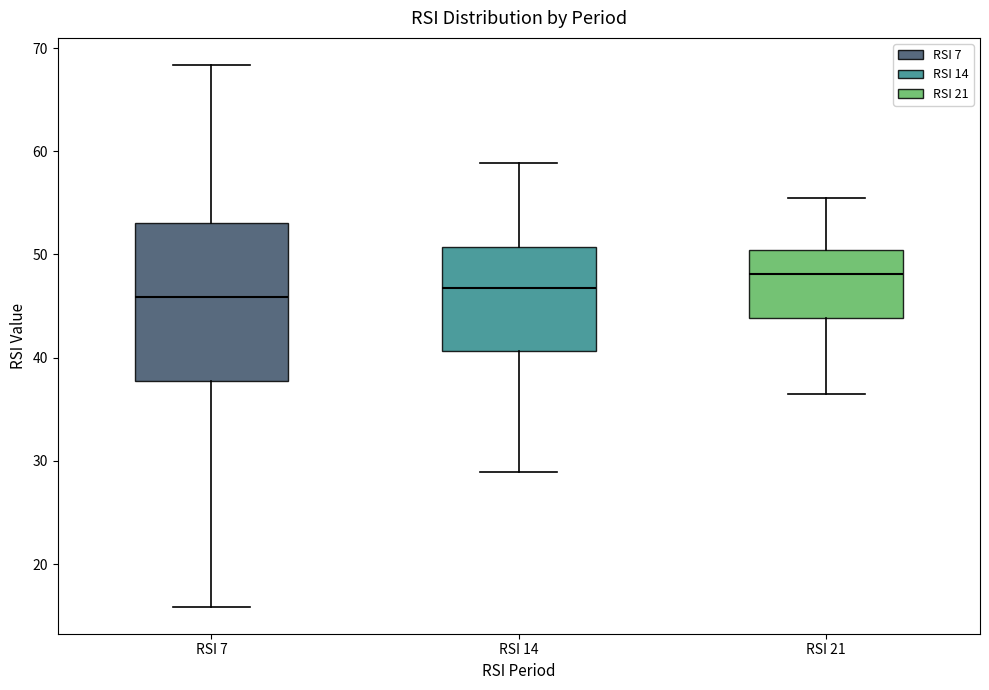

Reading left to right, transcribe this box plot: for each box, give where its median line is, the range the box spans, and where its two whiskers end, as read against the y-axis. The values are not printed on the chart, so give them approximately, as read against the axis.

RSI 7: median 46, box 38 to 53, whiskers 16 to 68
RSI 14: median 47, box 41 to 51, whiskers 29 to 59
RSI 21: median 48, box 44 to 50, whiskers 36 to 55